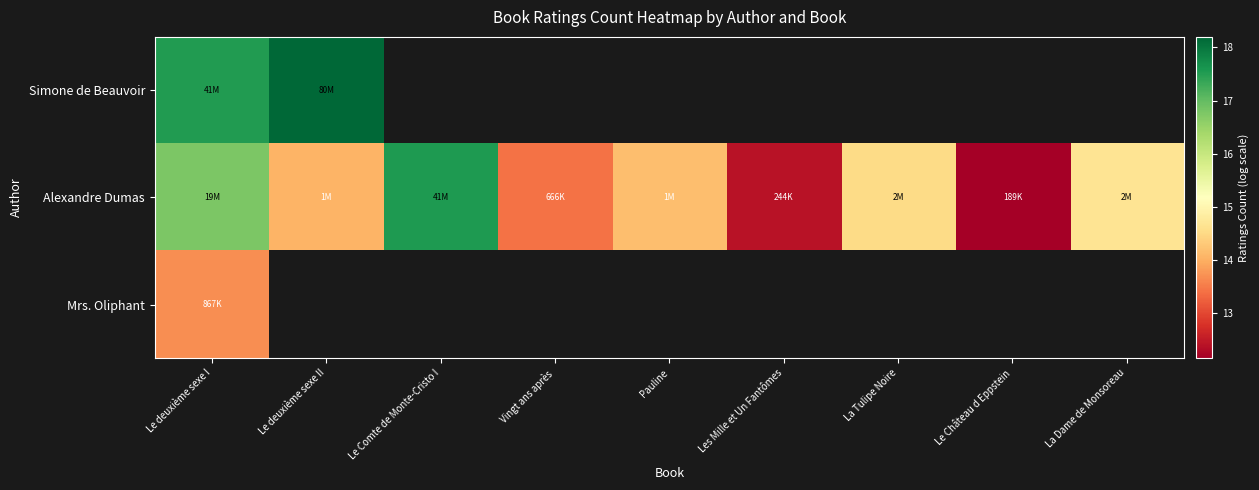

Is it true that Alexandre Dumas equals 18.4 at Le deuxième sexe II?

False